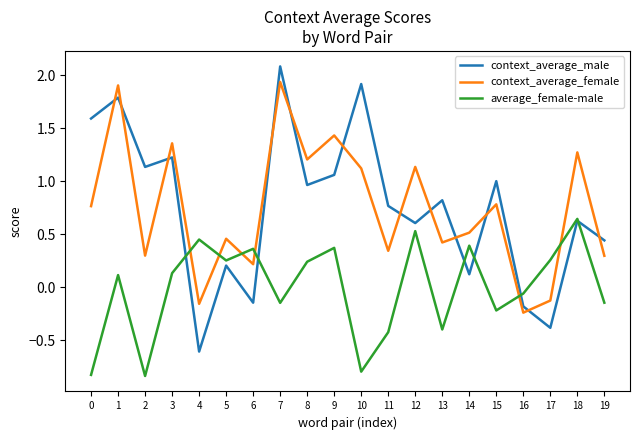

At which category does average_female-male reach its first local peak?

1